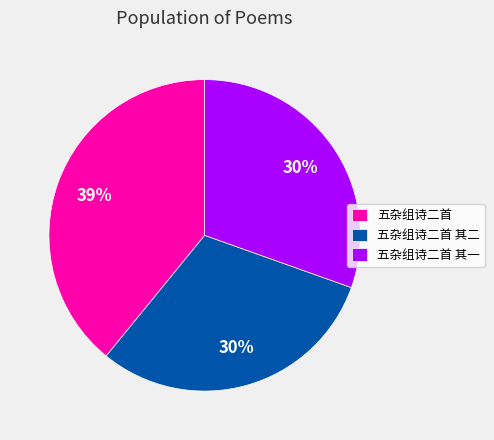

Count the number of slices in the pie.

3